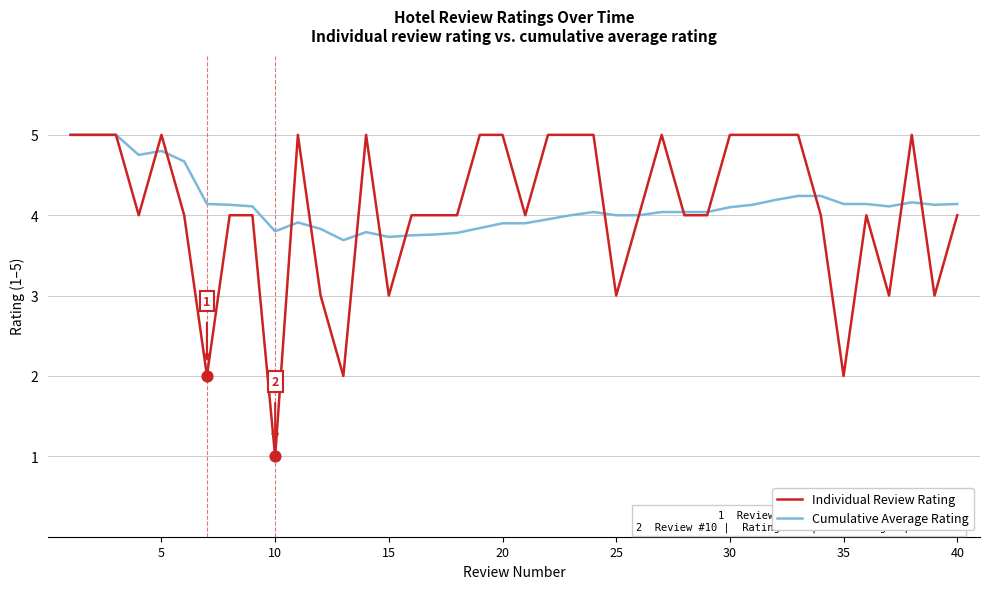

Which series has the largest total across all categories?

Cumulative Average Rating